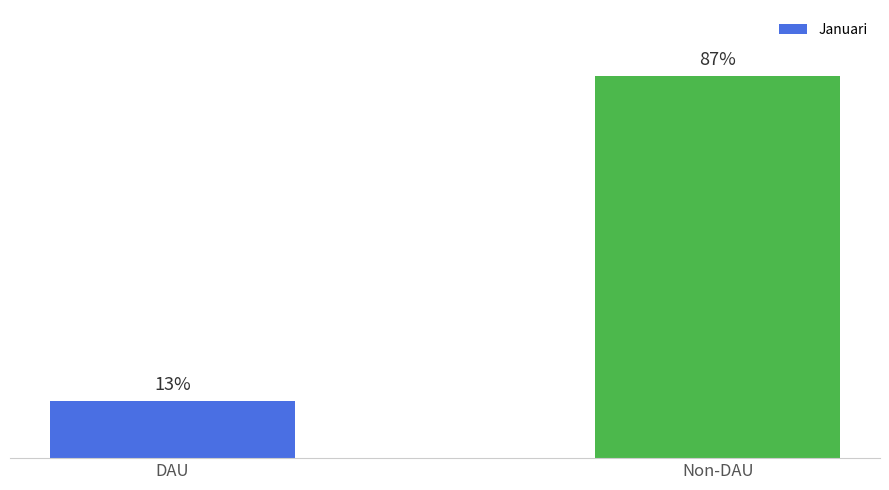

Rank the categories by value from lowest to highest.

DAU, Non-DAU